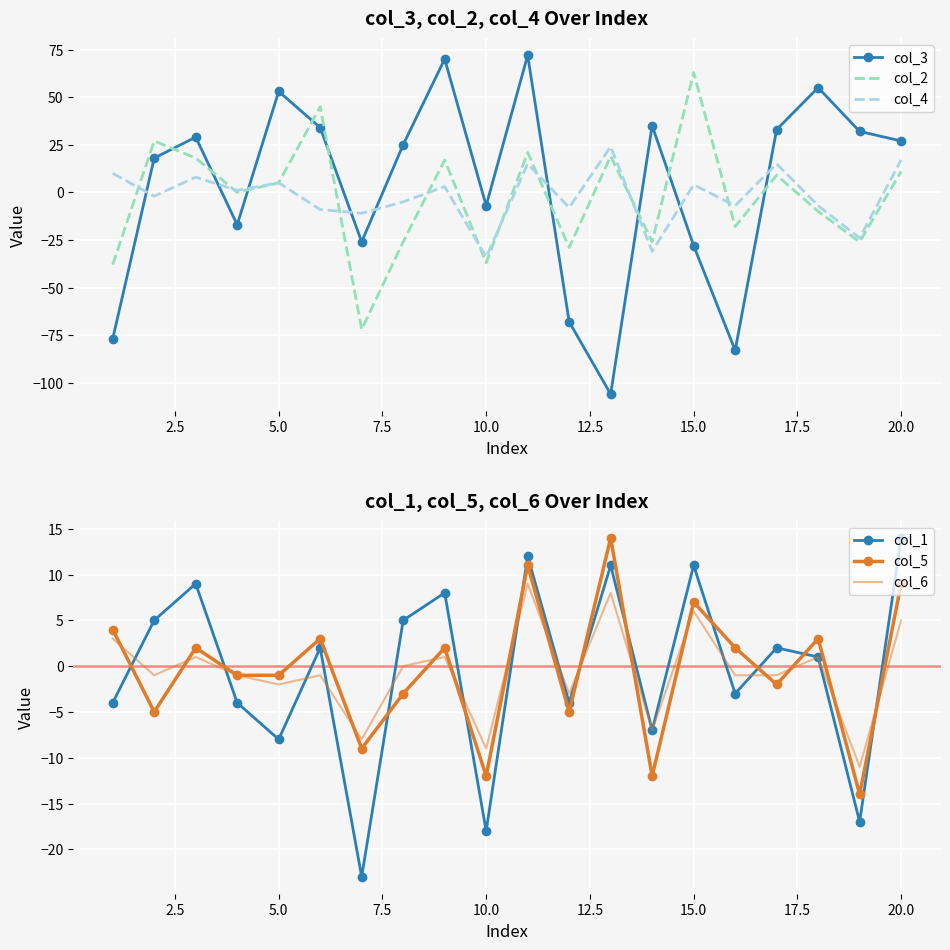

Which series has the largest total across all categories?

col_3